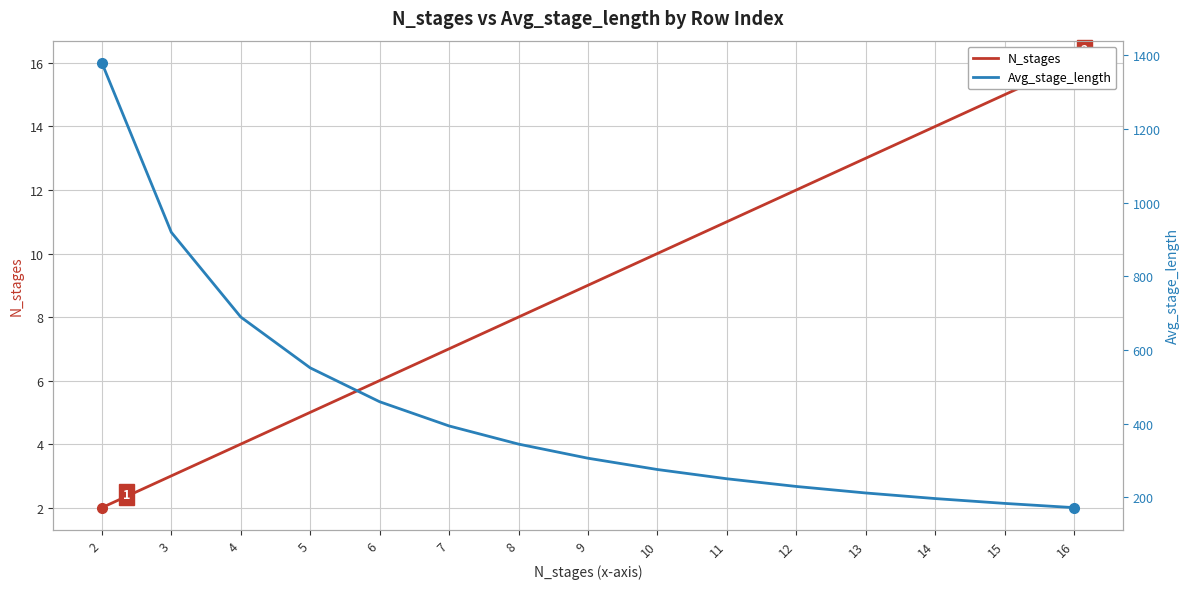

What is the spread (max minus min) of values at 9?

297.6